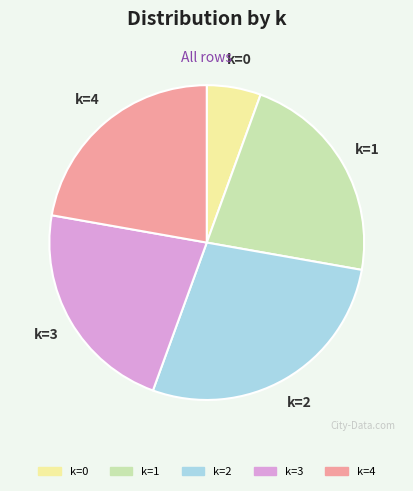

What is the ratio of the value at k=2 to the value at k=0?

5.0